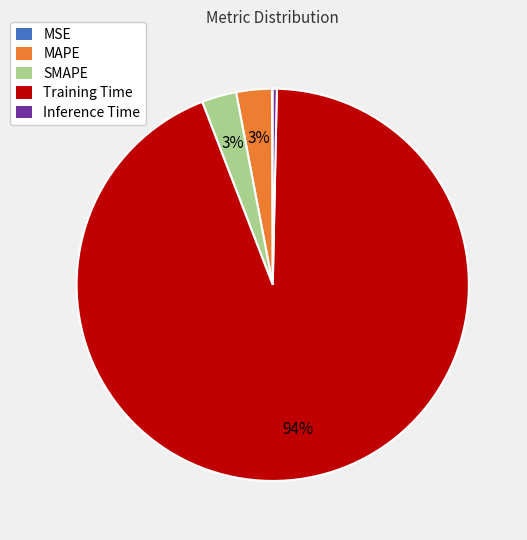

Which slice is the largest?

Training Time